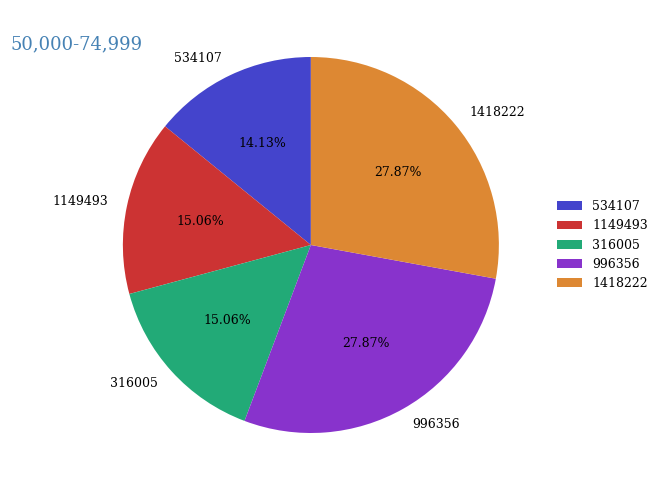

Does 1149493 account for over 50% of the chart?

No